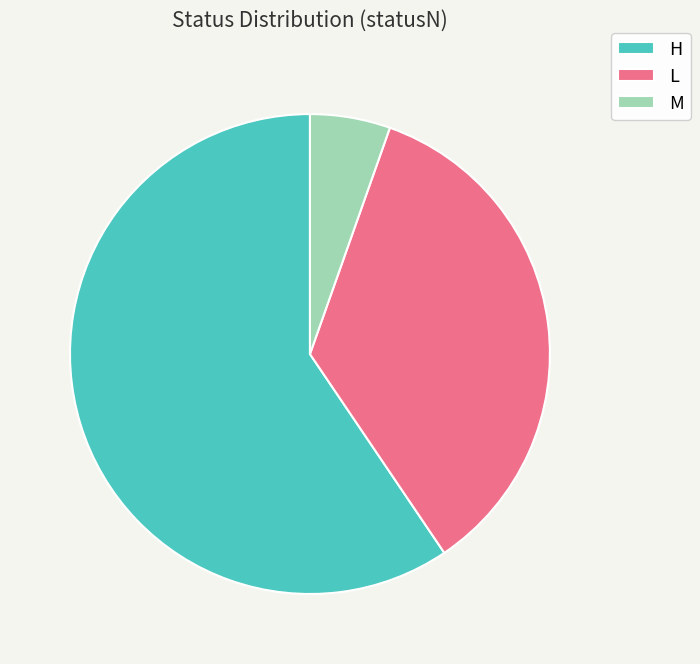

Which category accounts for the majority?

H